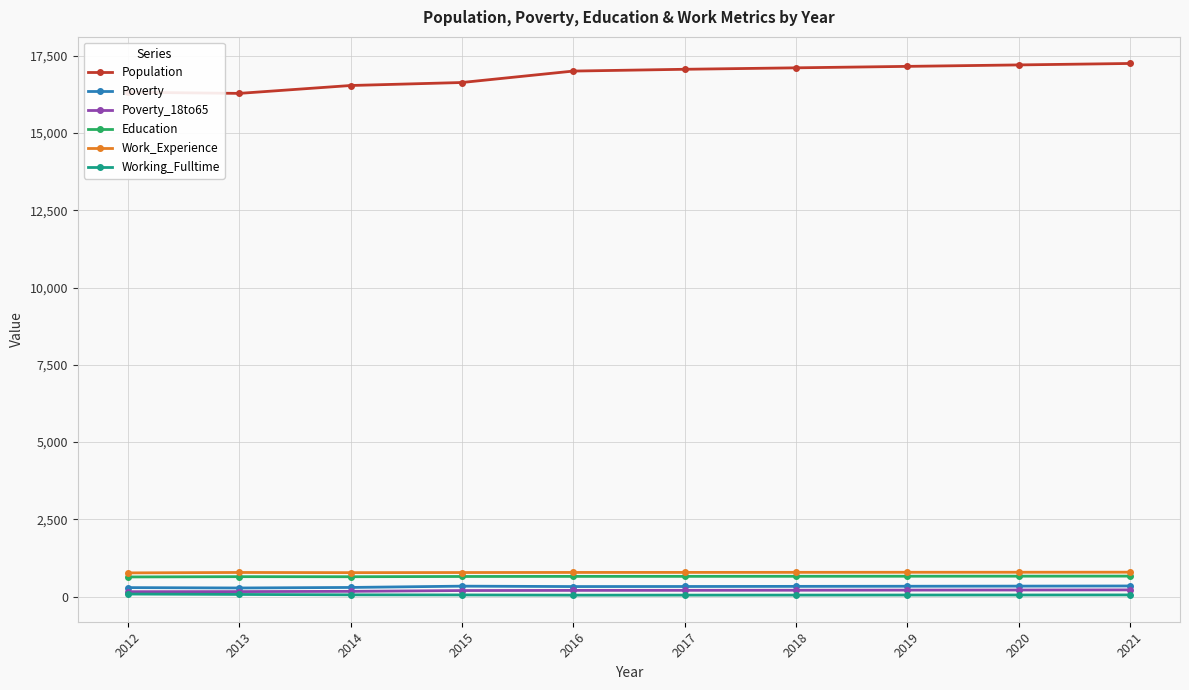

At how many categories does at least one series exceed 7020?

10